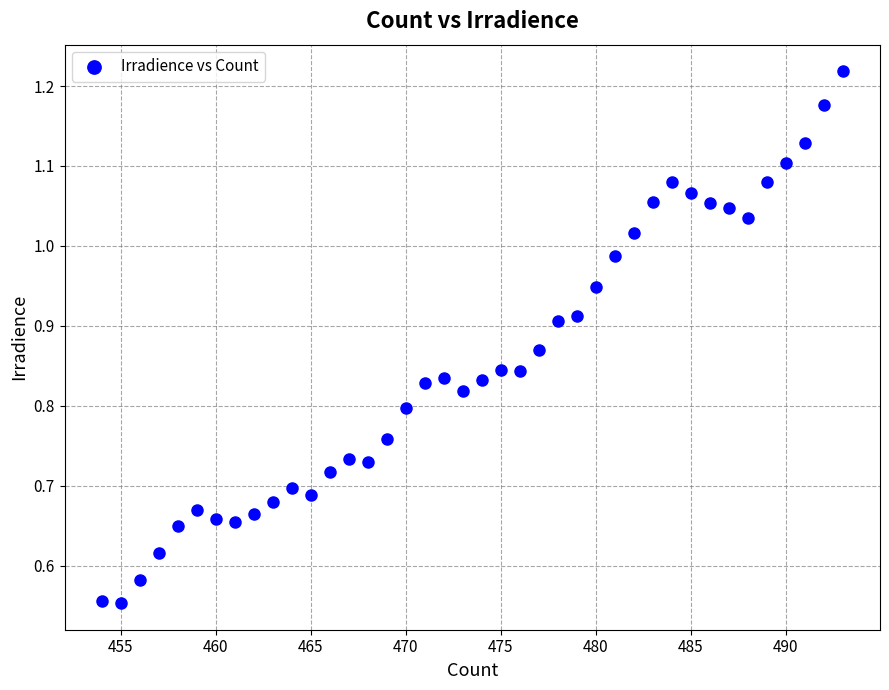

What is the range of X values (max minus min)?

39.0